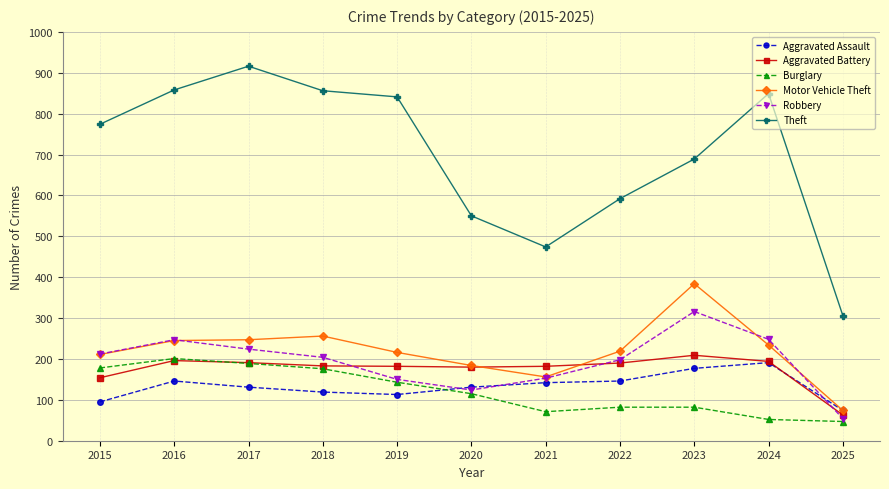

Which series changed the most between 2020 and 2025?

Theft